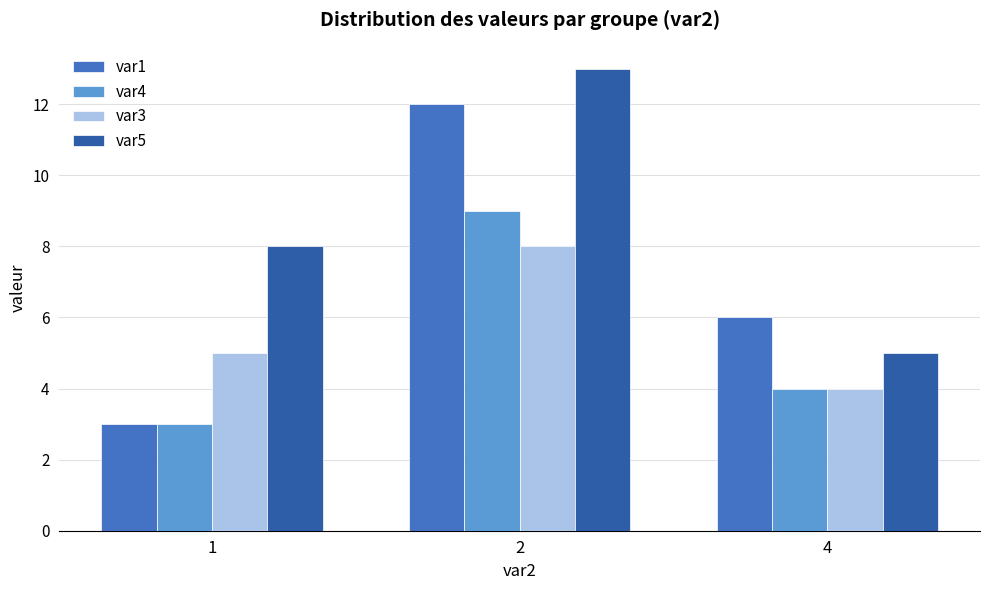

The var1 series shows 8 at 4. True or false?

False